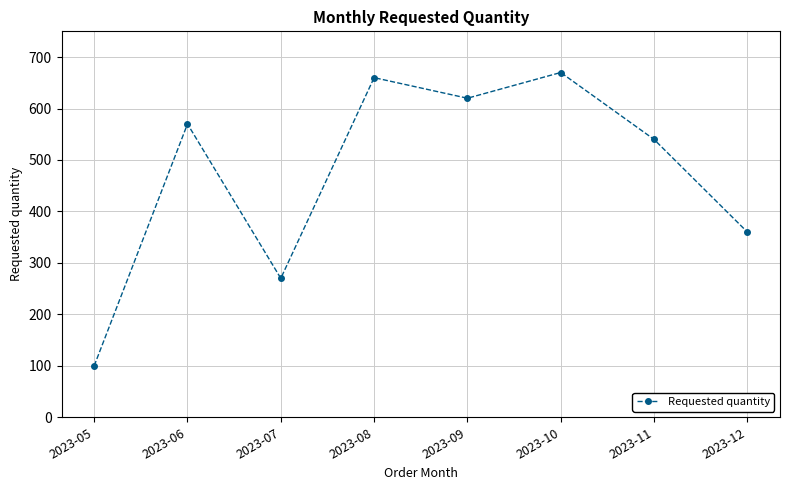

At which category does the chart reach its peak across all series?

2023-10